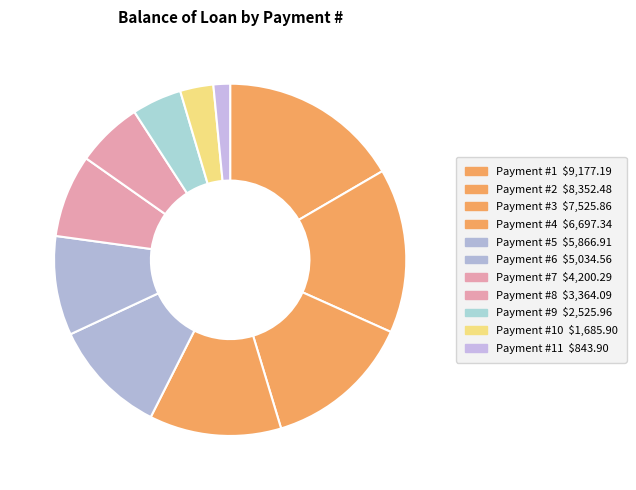

How many segments does this pie chart have?

11